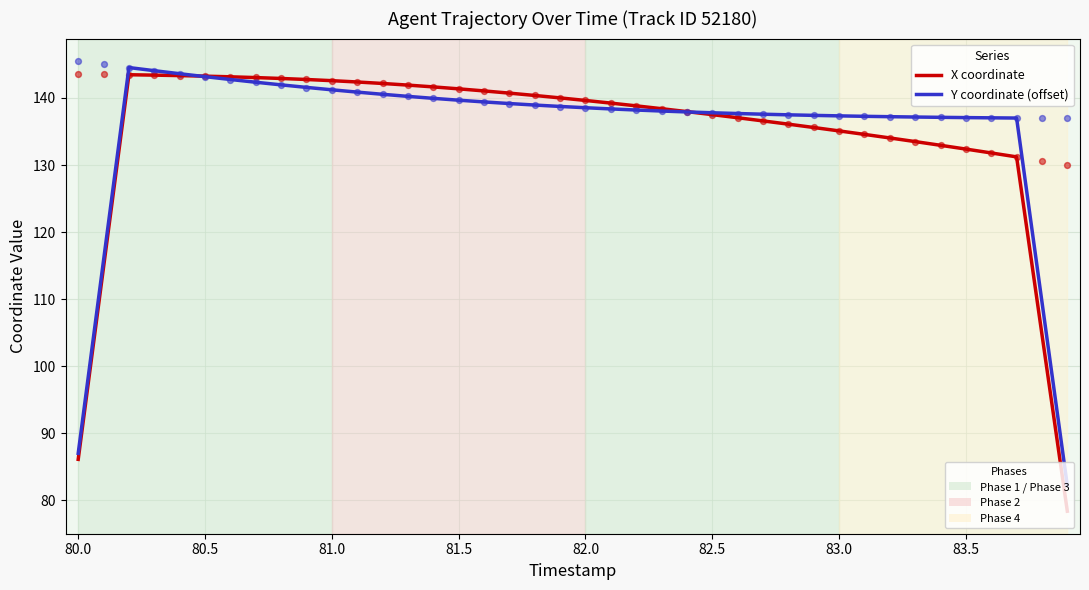

Which series reaches the maximum Y coordinate?

Y coordinate (offset)